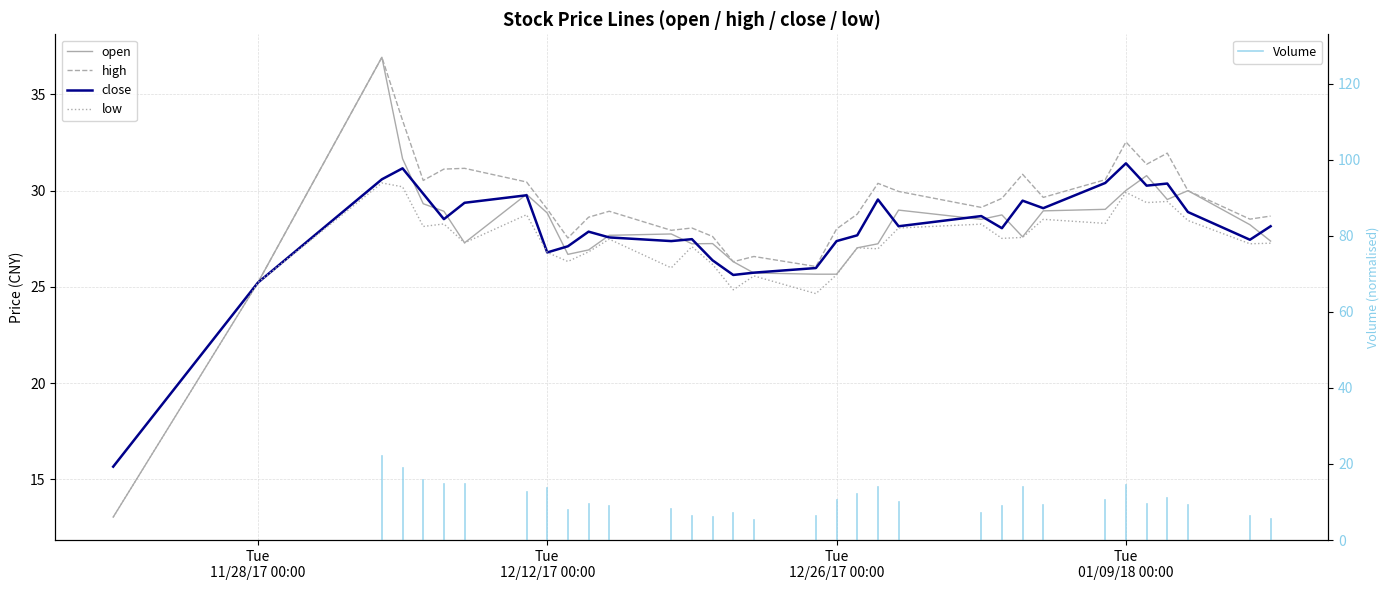

What is the maximum value shown in the chart?

36.9